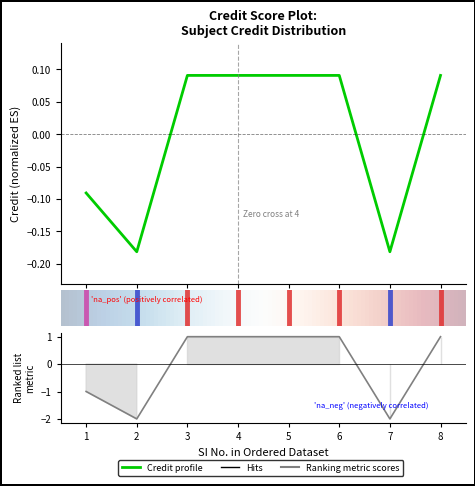

Which has a higher value, 2 or 4?

4